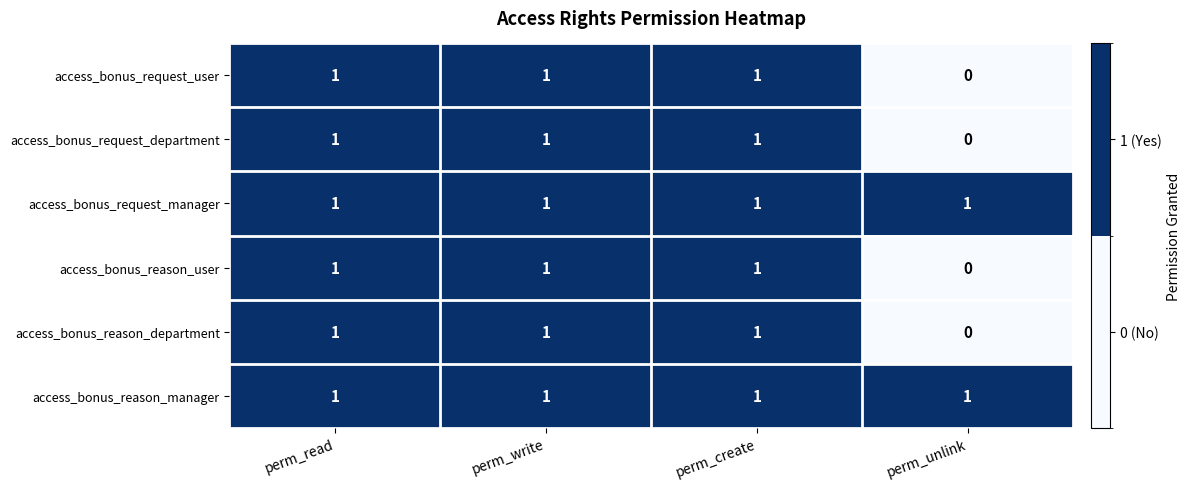

How many access_bonus_request_user values are between 1 and 2?

3